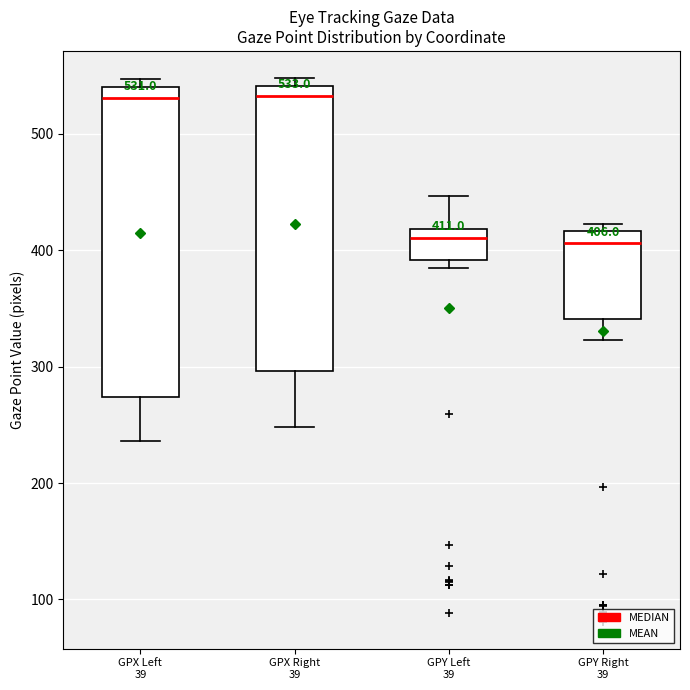

Which box is the tallest, from its lower edge to its upper edge?

GPX Left 39